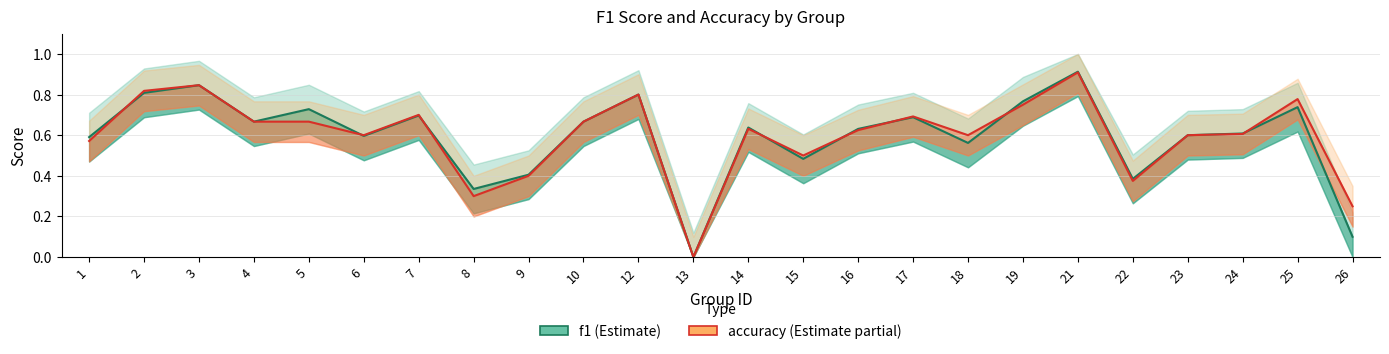

How many accuracy values are between 0 and 1?

24